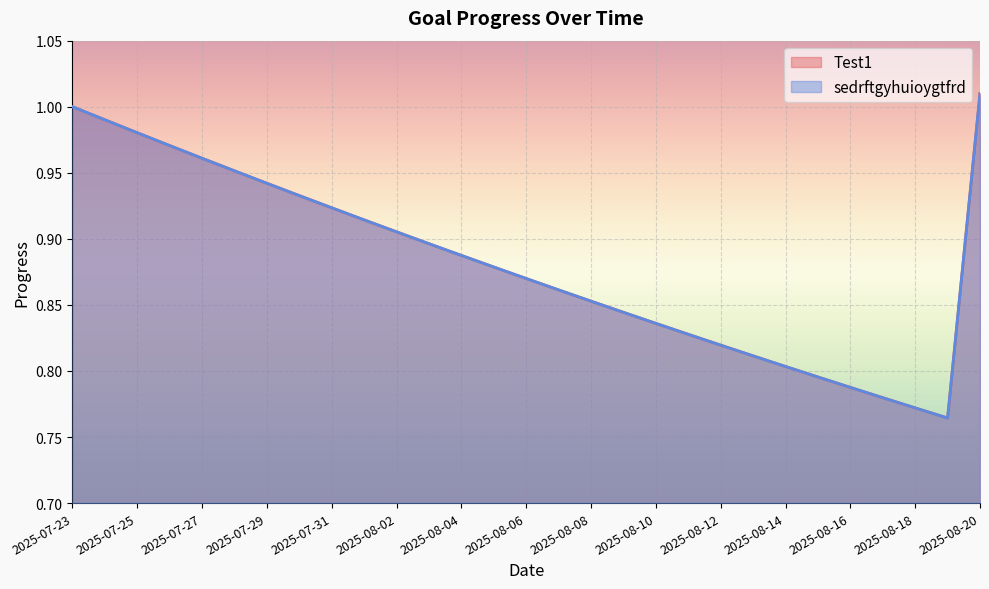

Is the value of Test1 at 2025-08-11 greater than the value of sedrftgyhuioygtfrd at 2025-08-14?

Yes